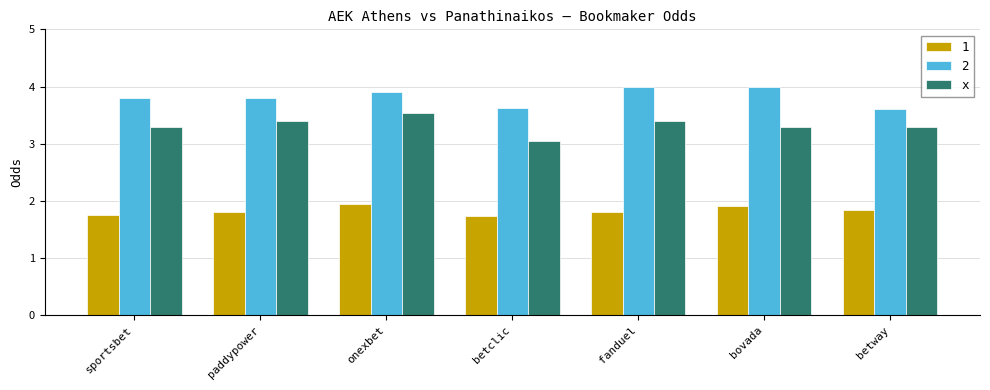

Rank the series by their maximum value, from lowest to highest.

1, x, 2